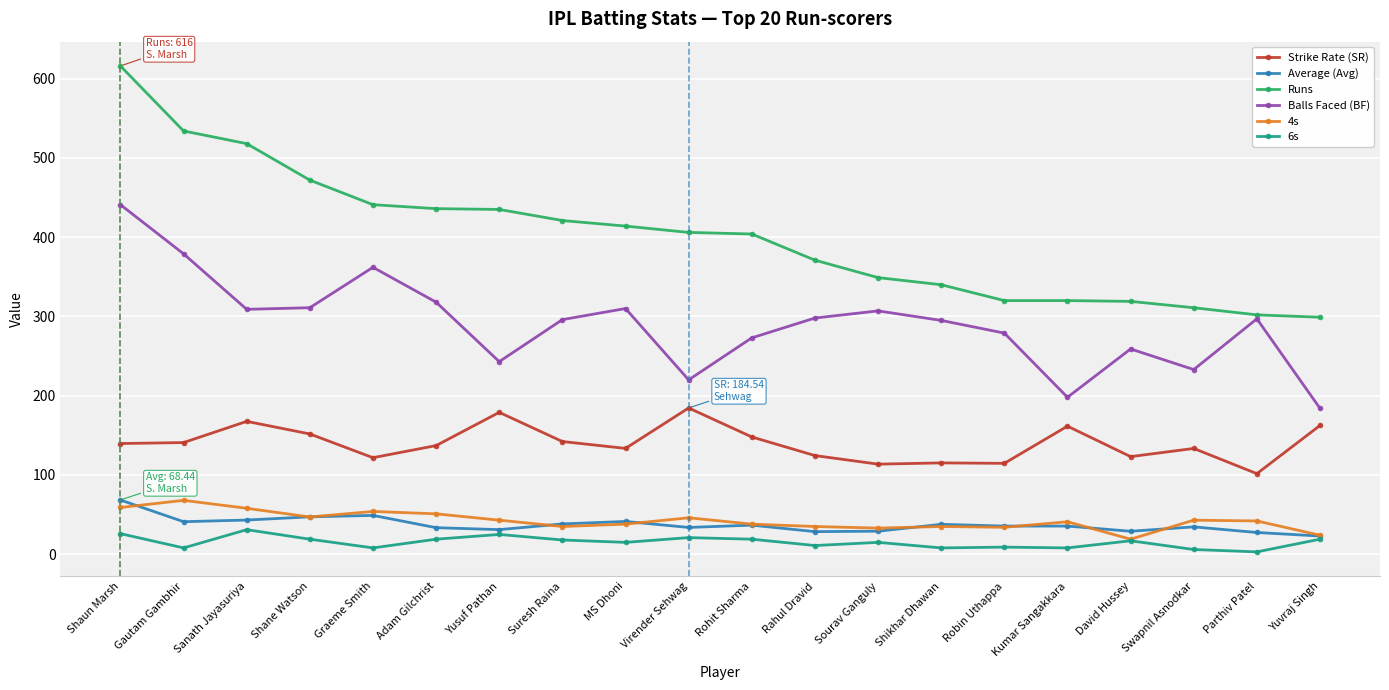

What is the difference between the highest and lowest values at Sanath Jayasuriya?

487.0